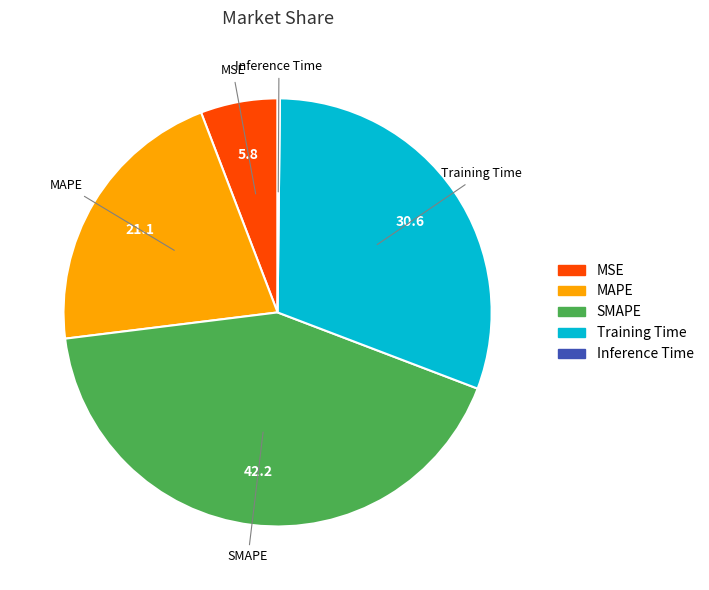

Between SMAPE and MAPE, which is larger?

SMAPE